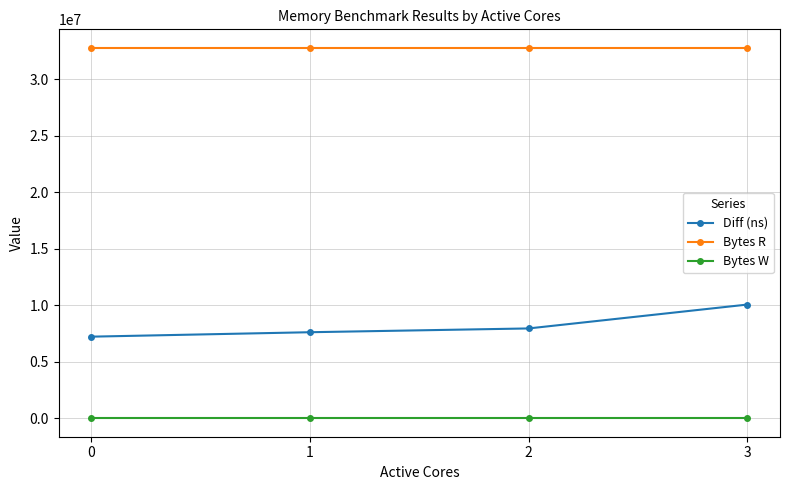

What is the average value of the Diff (ns) series?

8204450